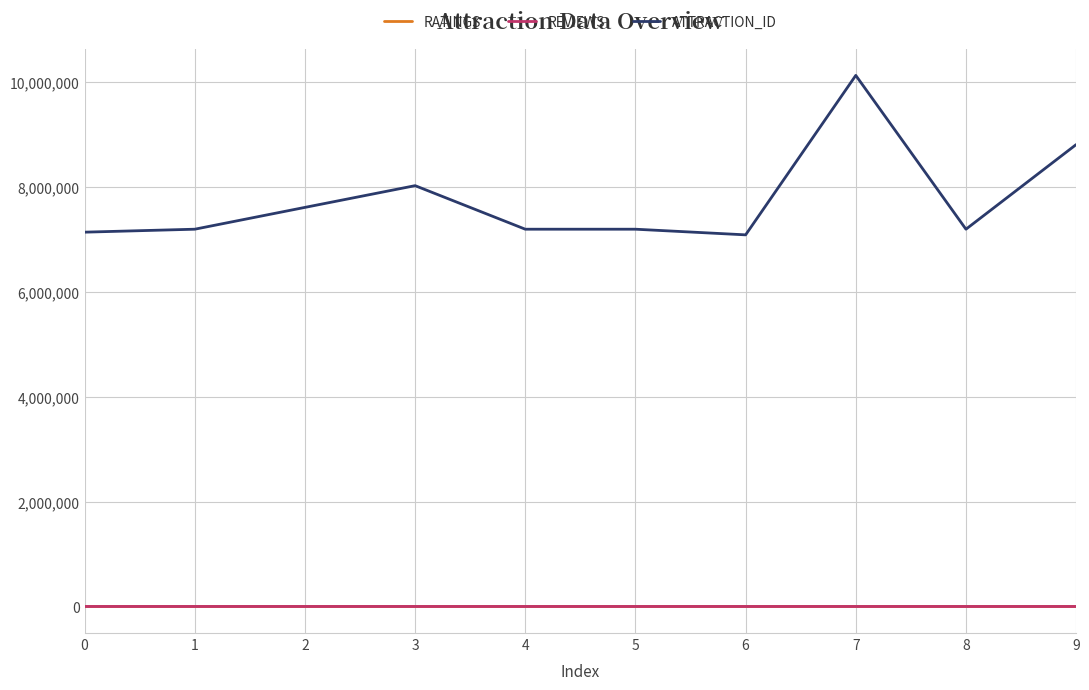

Which series has the largest total across all categories?

ATTRACTION_ID